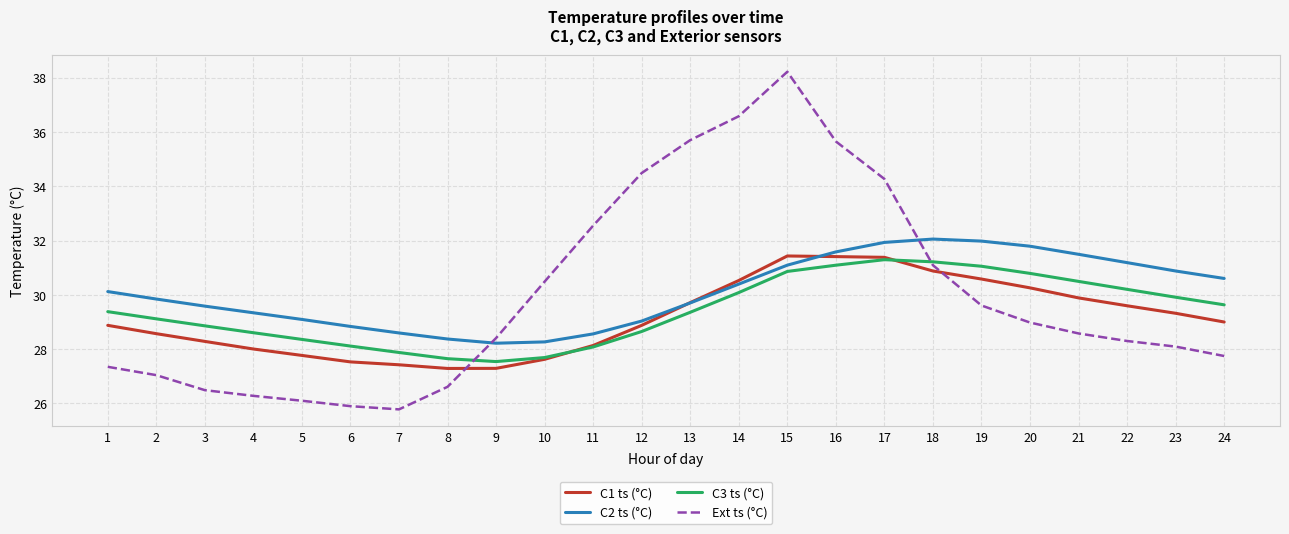

Rank the series at 20 from lowest to highest value.

Ext ts (°C), C1 ts (°C), C3 ts (°C), C2 ts (°C)